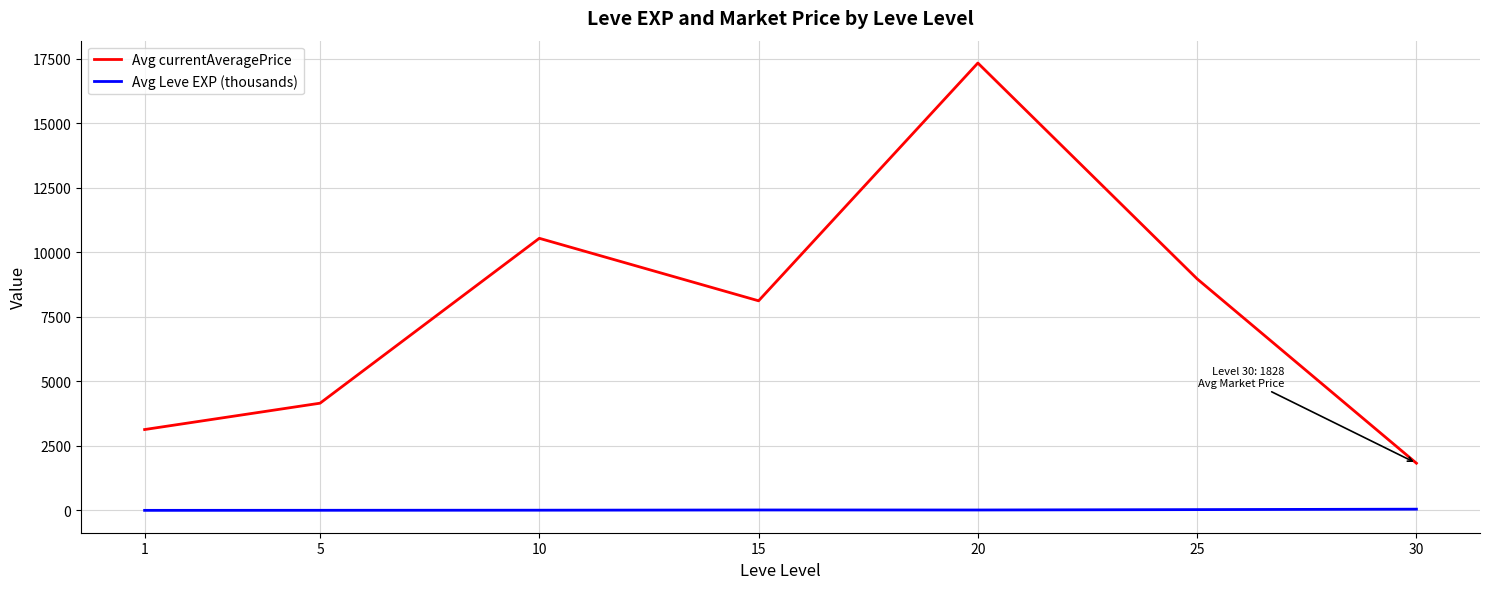

True or false: Avg currentAveragePrice and Avg Leve EXP (thousands) intersect in this chart.

False